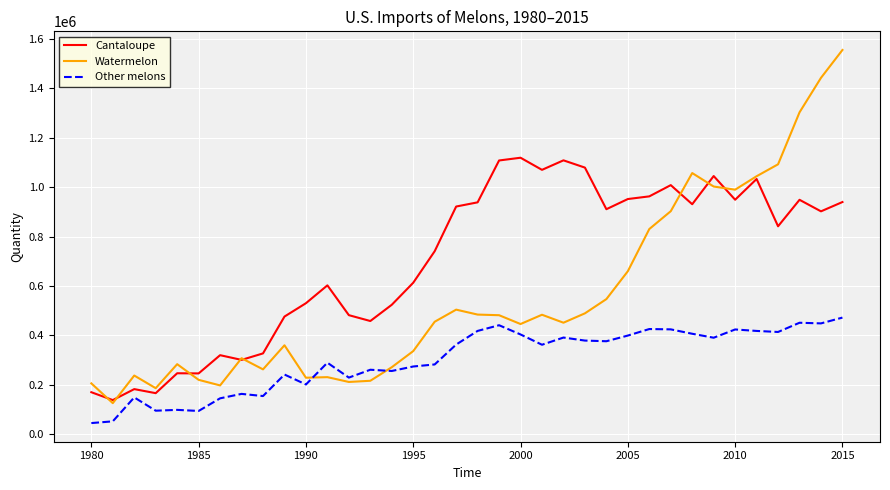

Which series has the largest total across all categories?

Cantaloupe